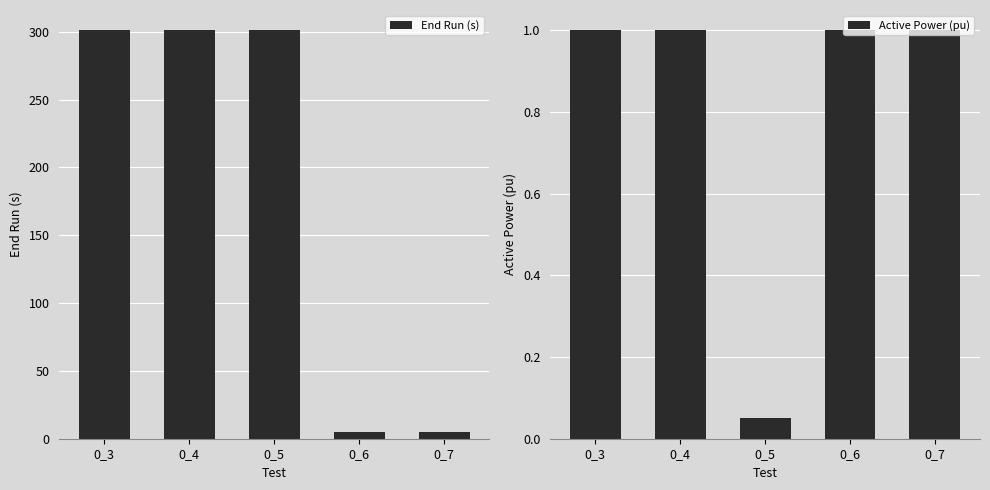

List the labels in order of End Run (s) value, largest first.

0_3, 0_4, 0_5, 0_6, 0_7